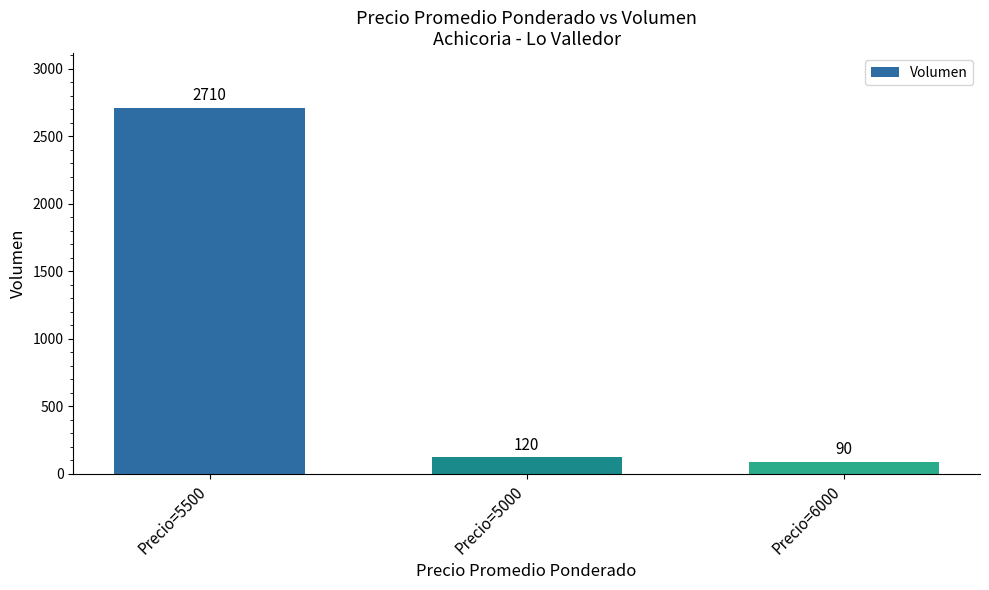

What is the difference between the maximum and second lowest values?

2590